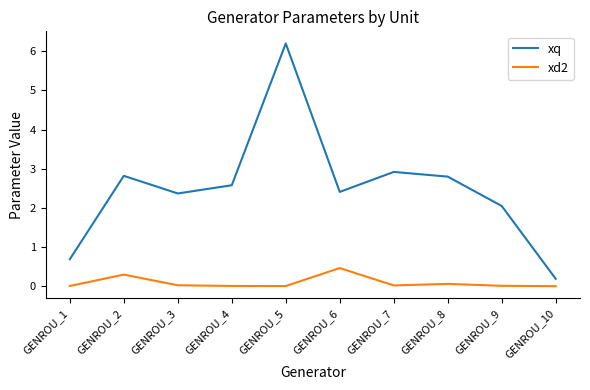

The xd2 series shows 0.0 at GENROU_1. True or false?

True